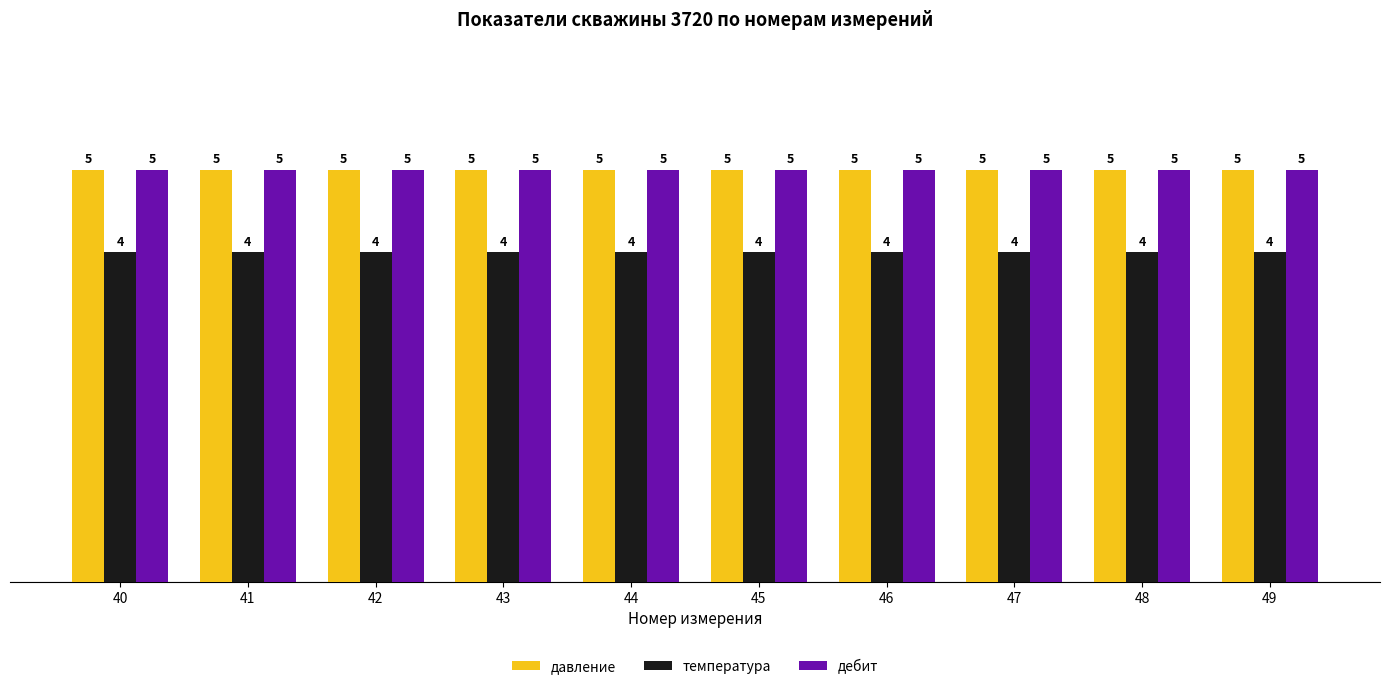

Reading left to right, list all the values displayed in this chart.

давление: 40=5	41=5	42=5	43=5	44=5	45=5	46=5	47=5	48=5	49=5
температура: 40=4	41=4	42=4	43=4	44=4	45=4	46=4	47=4	48=4	49=4
дебит: 40=5	41=5	42=5	43=5	44=5	45=5	46=5	47=5	48=5	49=5